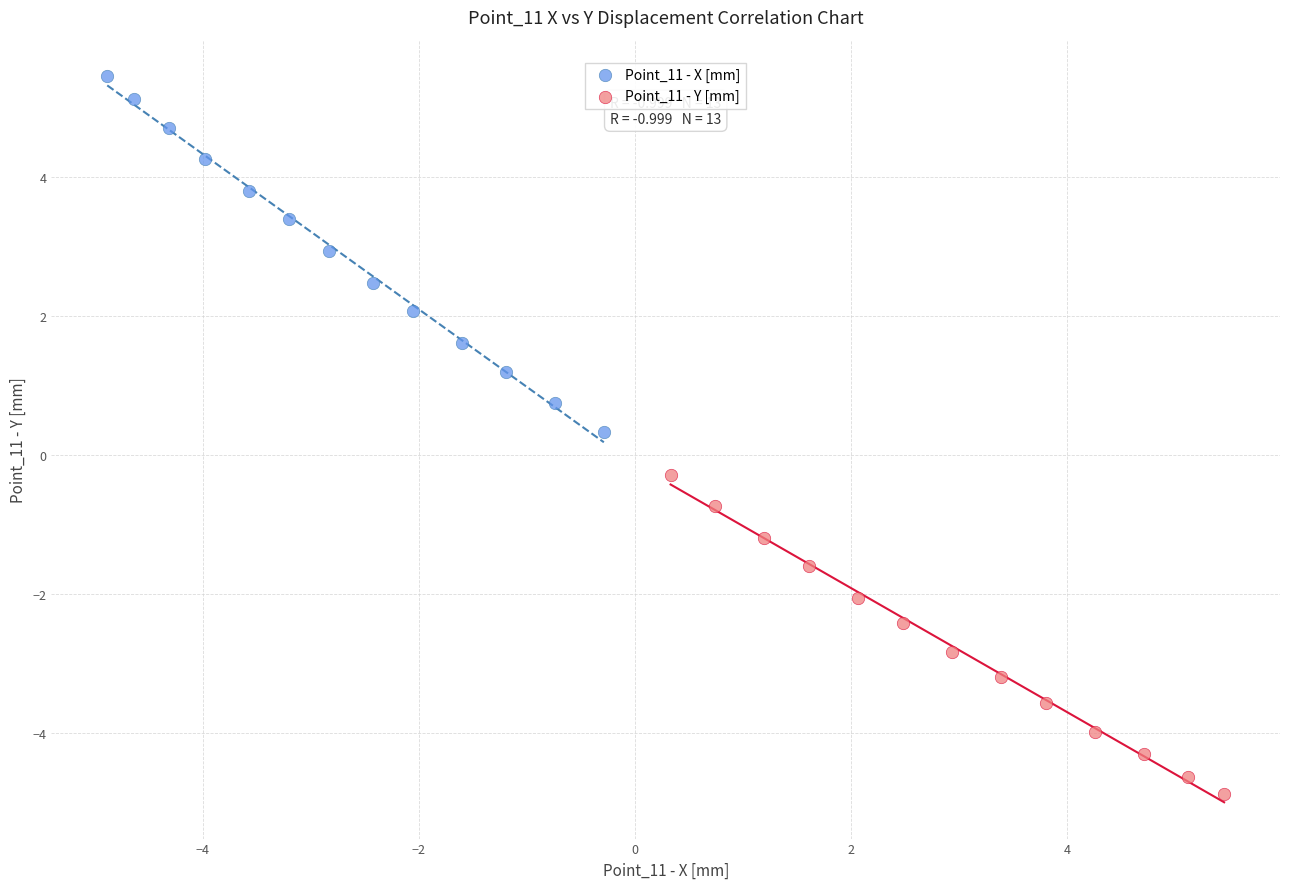

Which series reaches the minimum Y coordinate?

Point_11 - Y [mm]